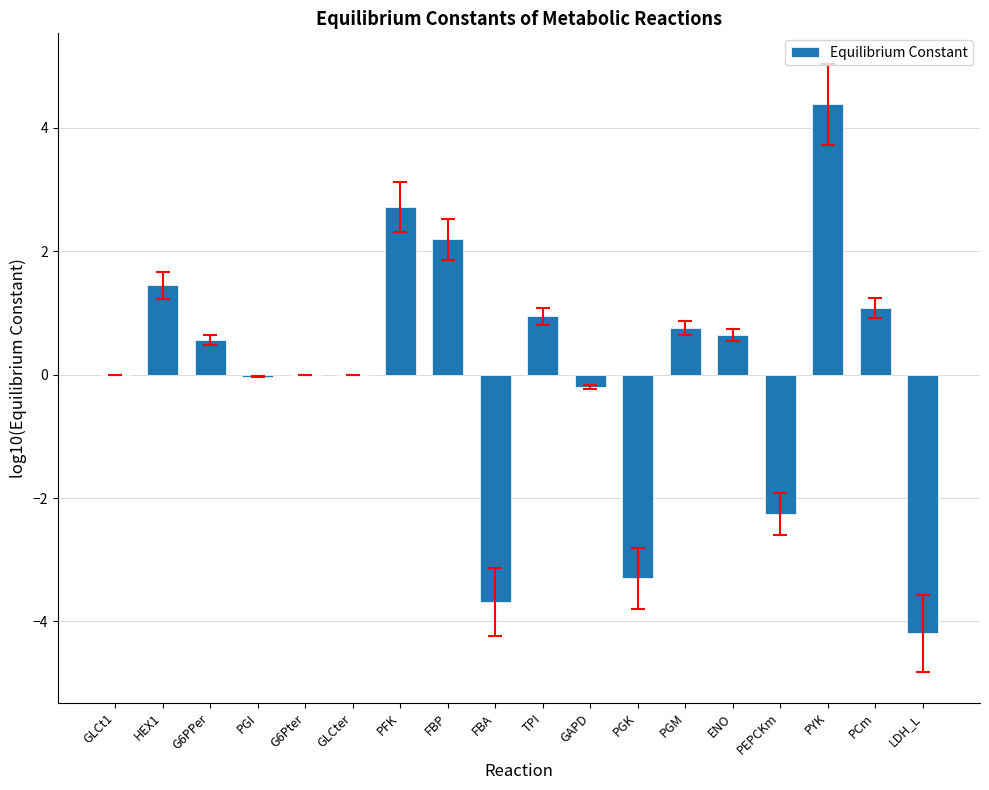

Is it true that the value at G6PPer is 0.6?

True